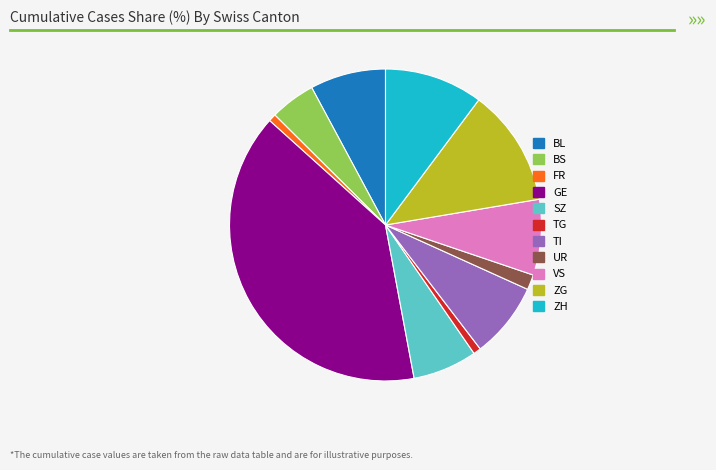

True or false: SZ accounts for 7% of the total.

True